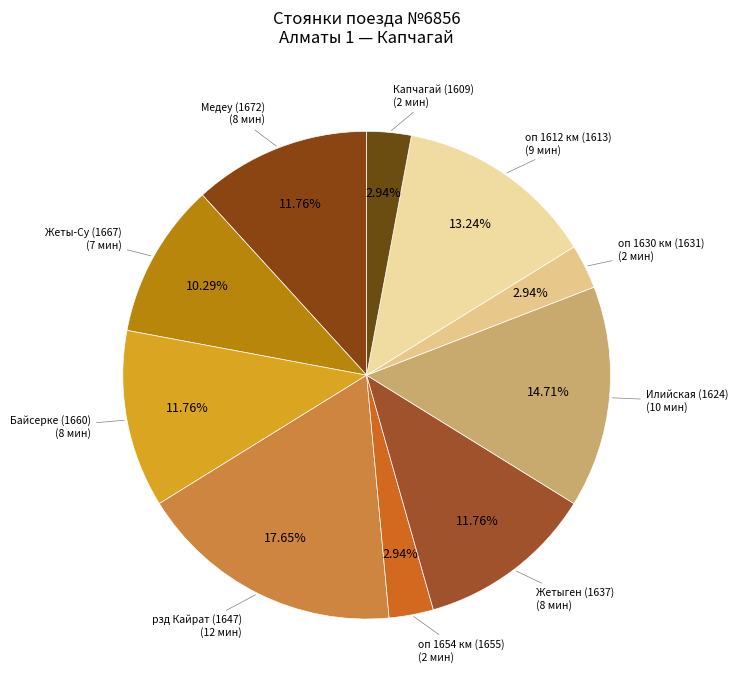

What is the ratio of the value at рзд Кайрат (1647) to the value at Капчагай (1609)?

6.0